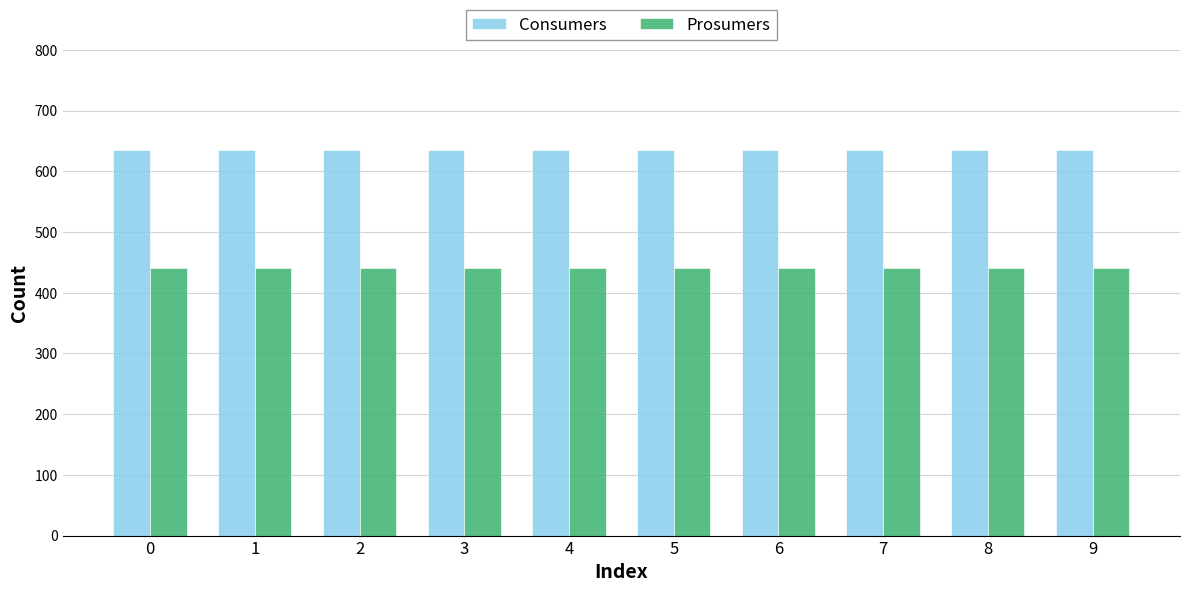

List the series in order of their overall mean, lowest first.

Prosumers, Consumers